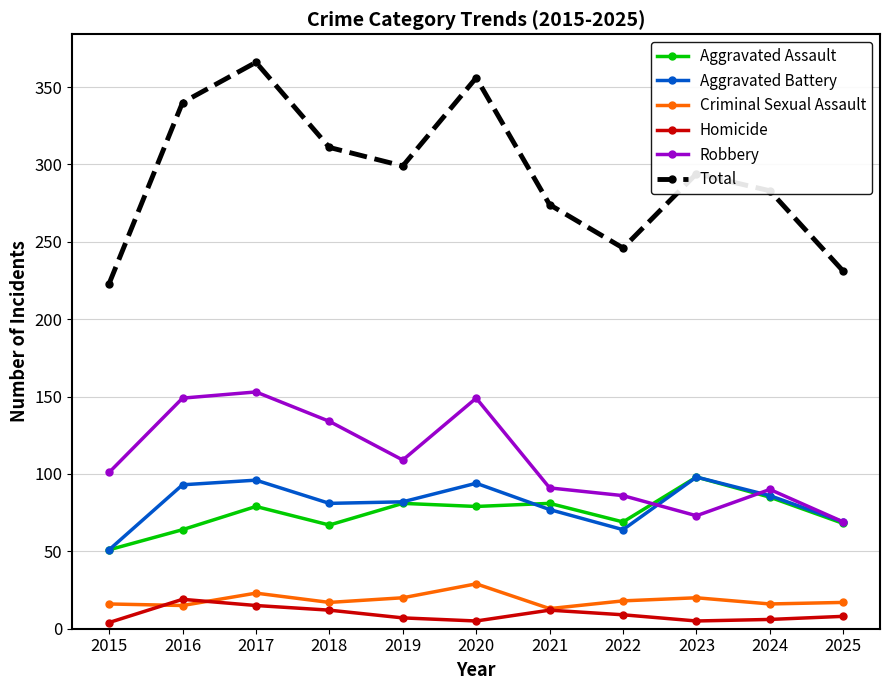

In Aggravated Battery, how many points are lower than both neighbors (excluding endpoints)?

2